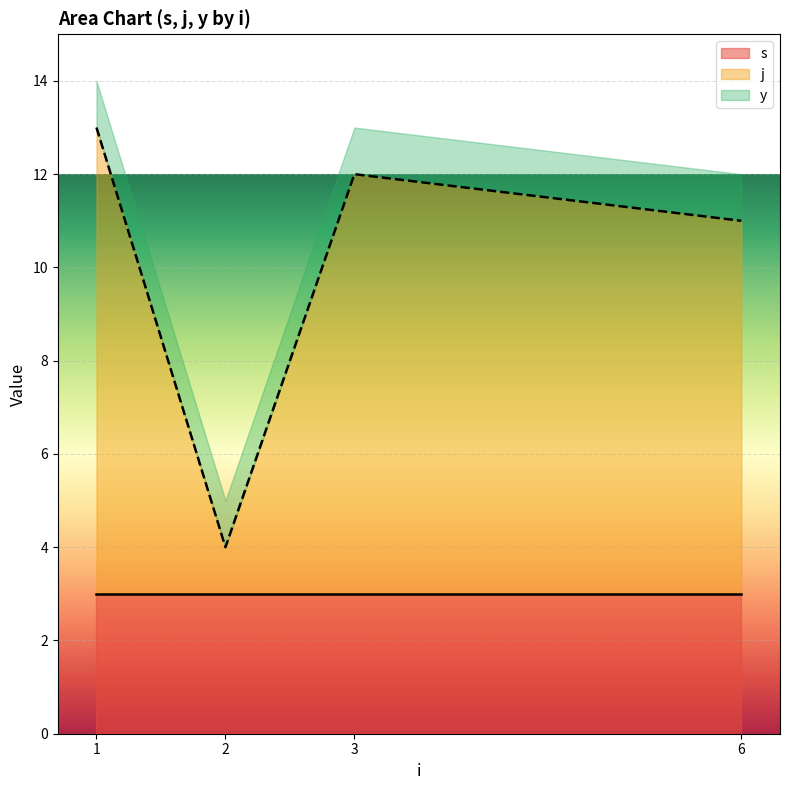

Where is the first local minimum for j?

2